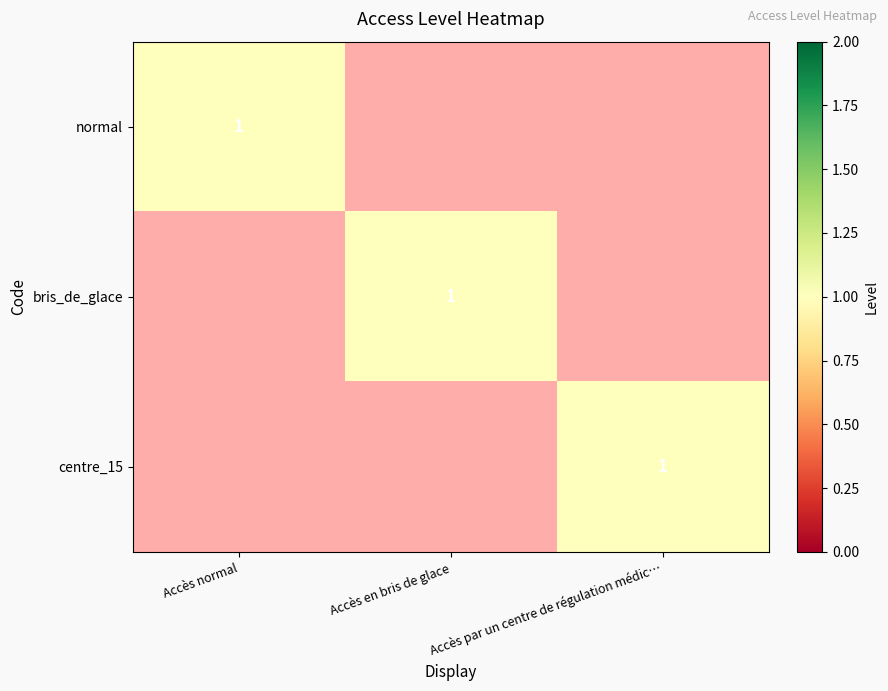

True or false: bris_de_glace has a value of 0.0 at Accès normal.

True